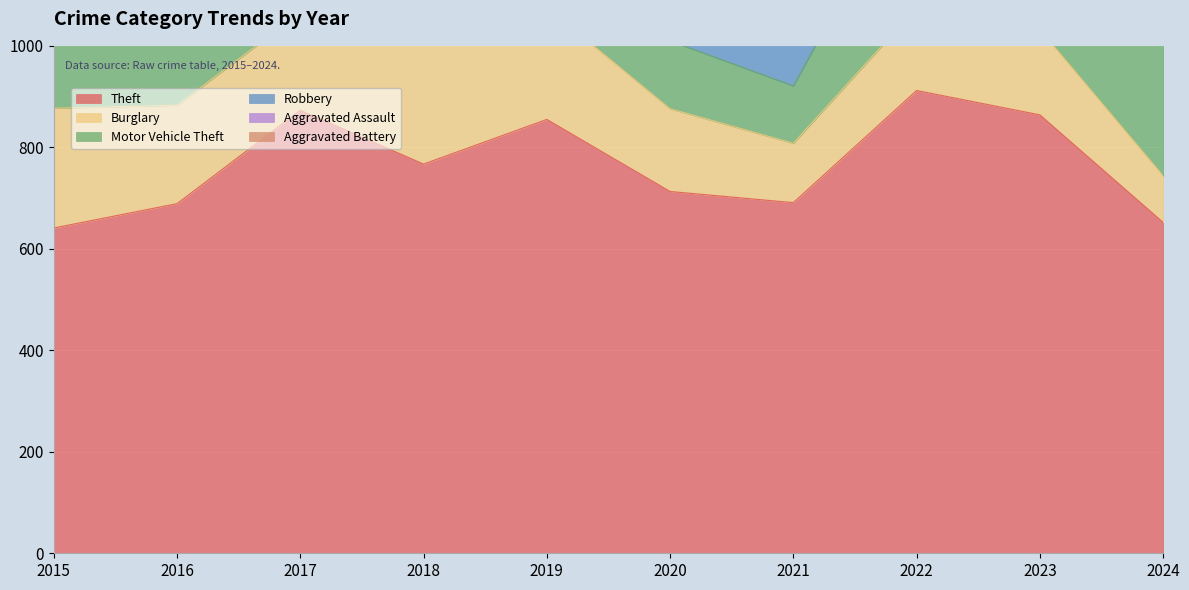

Rank the categories by Burglary value from lowest to highest.

2024, 2021, 2020, 2022, 2023, 2017, 2016, 2019, 2015, 2018